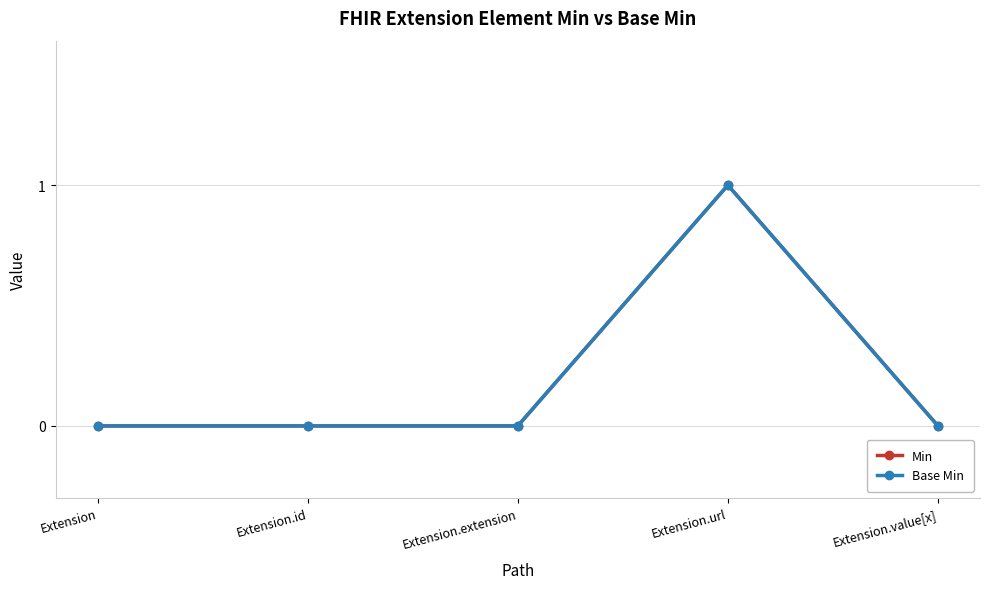

How many interior local peaks does the Base Min series have?

1